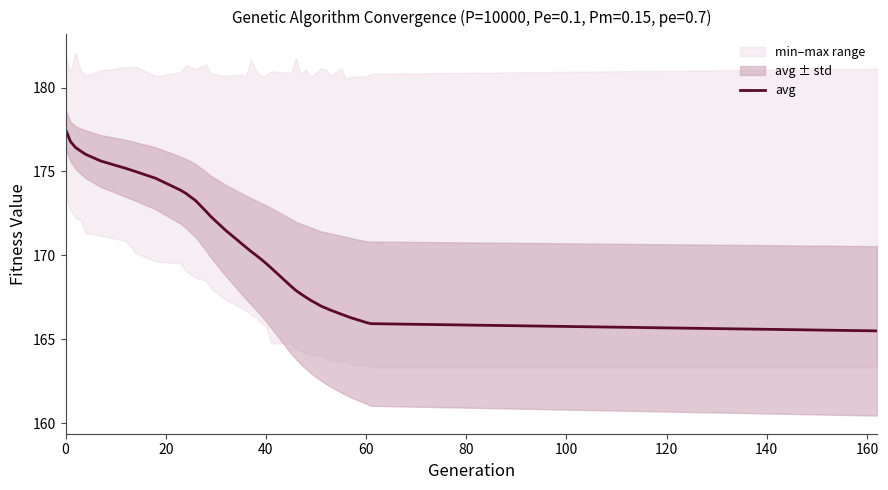

Is it true that avg equals 166.0 at 60?

True